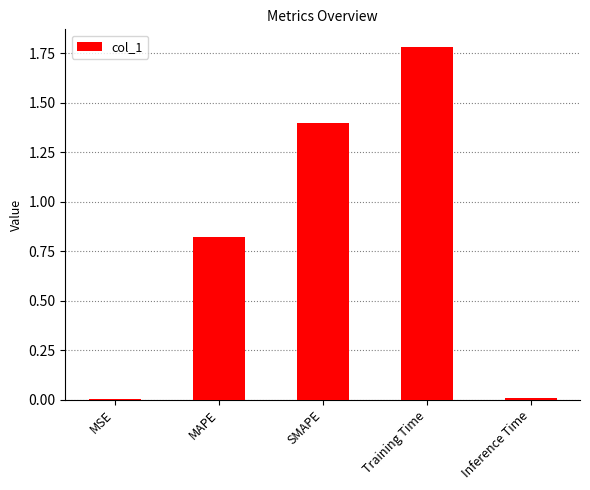

At which category does the chart reach its peak across all series?

Training Time